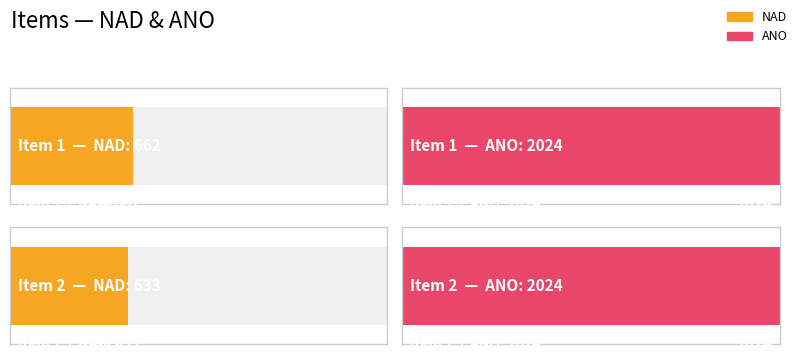

How many data points in nad are less than 662?

1